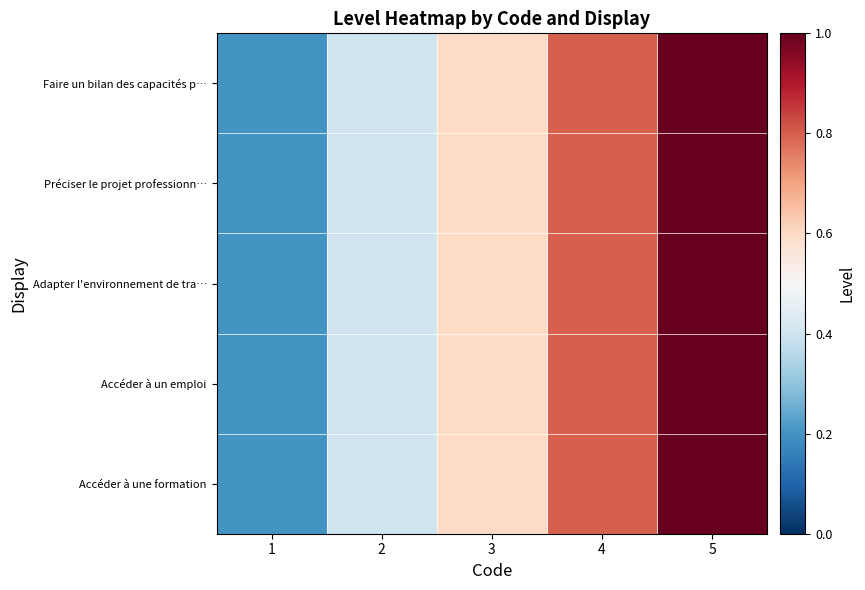

At which category is the sum across all series the highest?

5